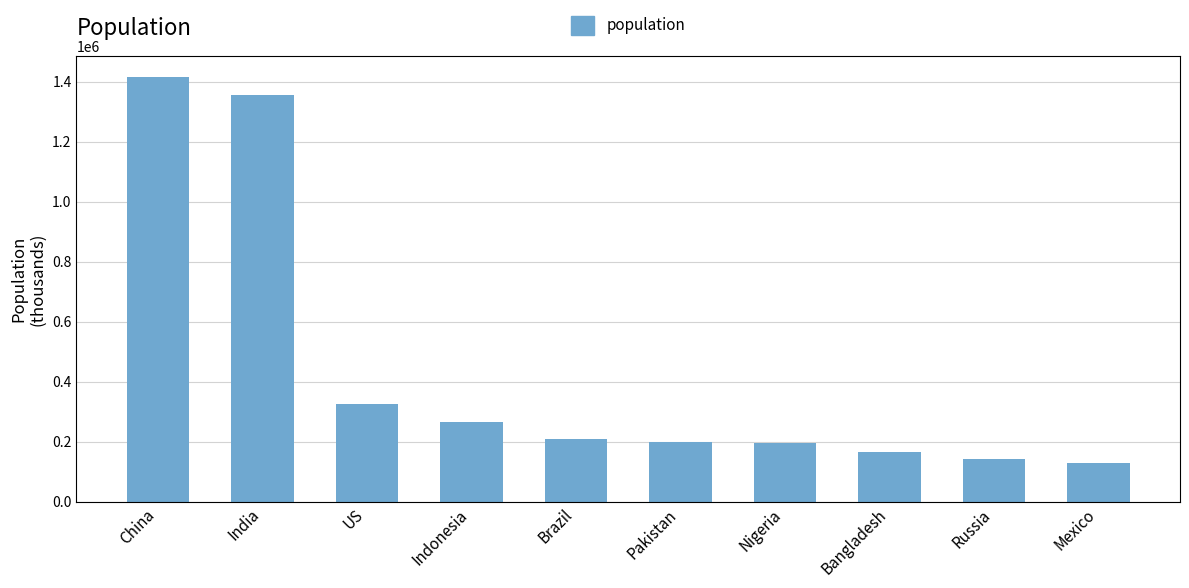

Where is the data nearest to the value 772902?

US